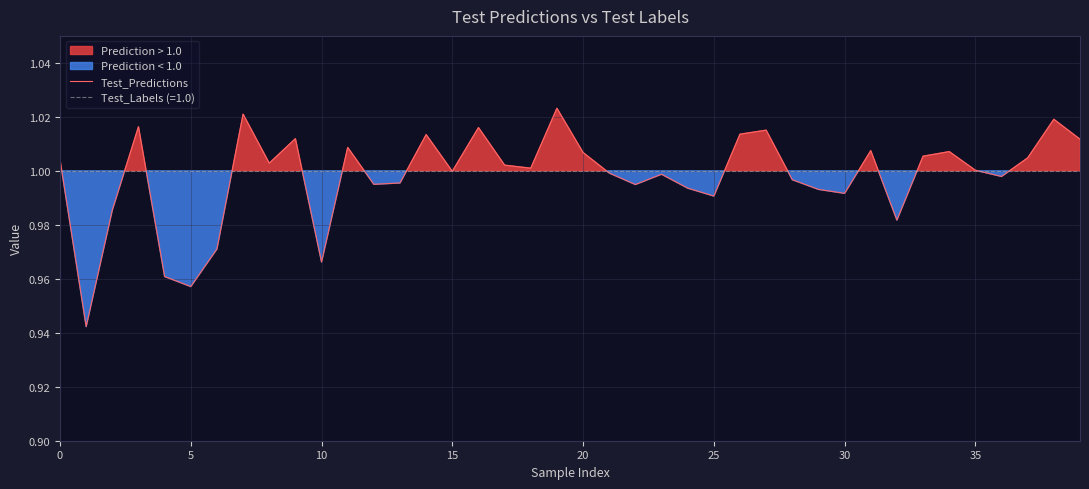

The value of Test_Predictions at 30 is 0.3. True or false?

False